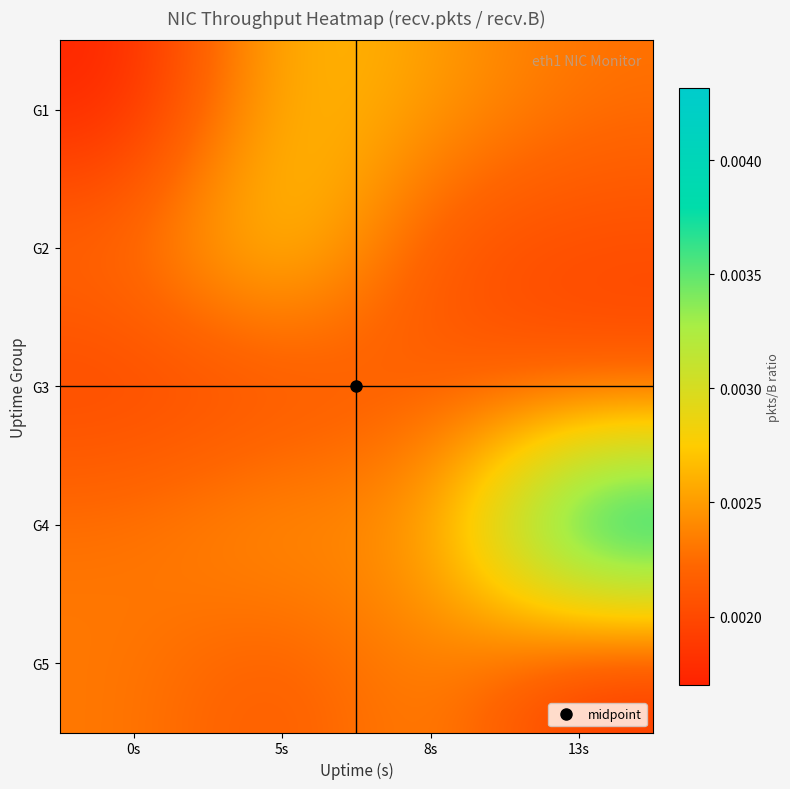

Rank the series by their maximum value, from highest to lowest.

G4, G2, G1, G5, G3